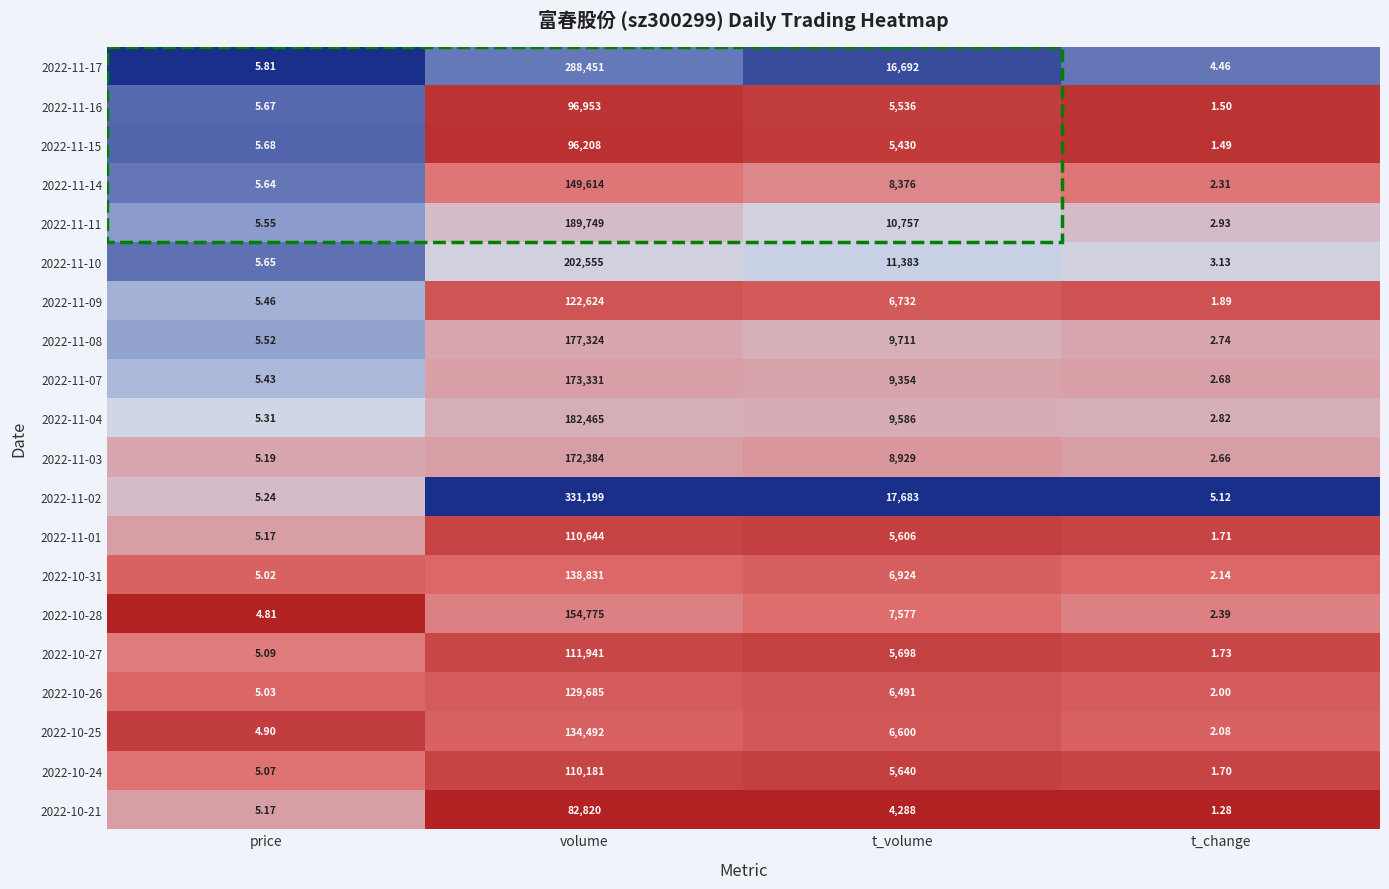

Rank the categories by 2022-11-11 value from lowest to highest.

t_change, price, t_volume, volume